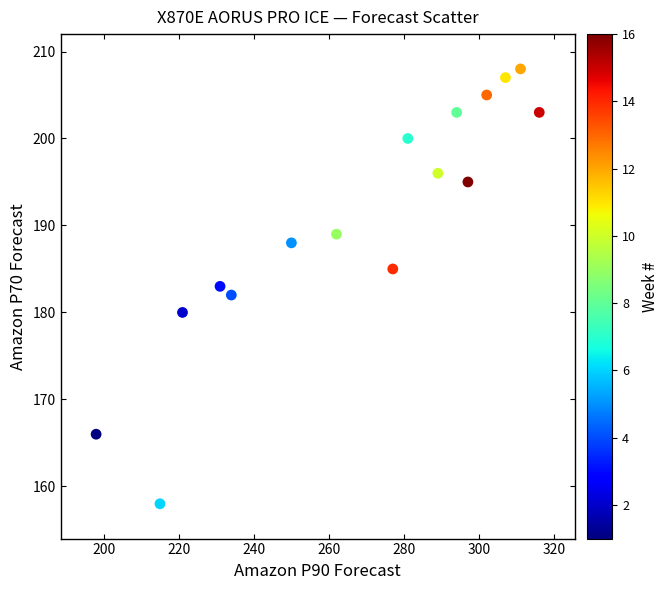

What is the range of X values (max minus min)?

118